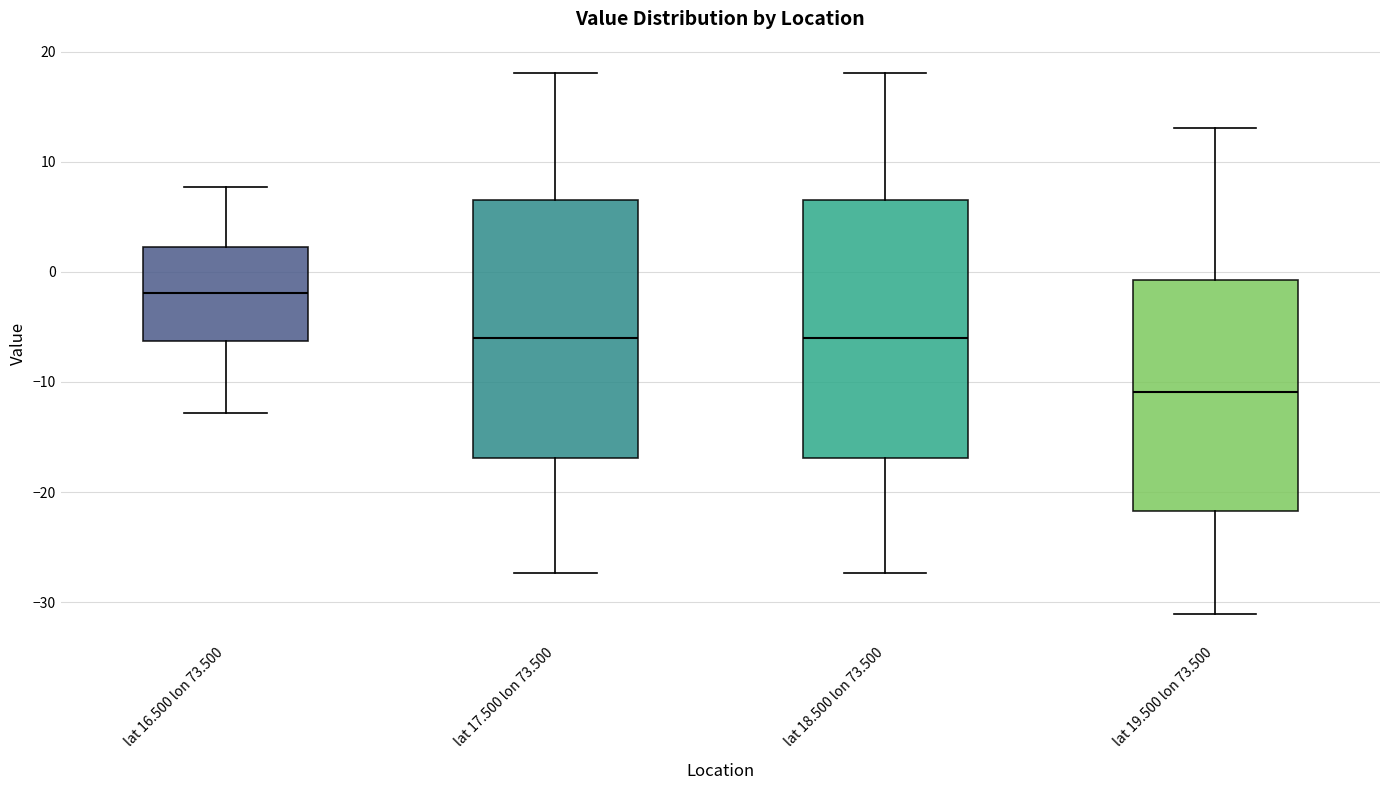

Which box's median line is the lowest?

lat 19.500 lon 73.500